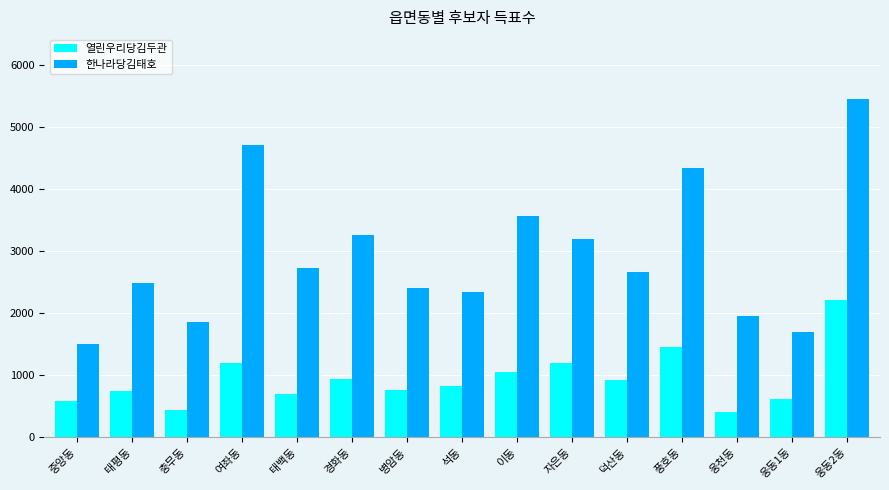

At 웅동2동, list the series in order from smallest to largest.

열린우리당김두관, 한나라당김태호